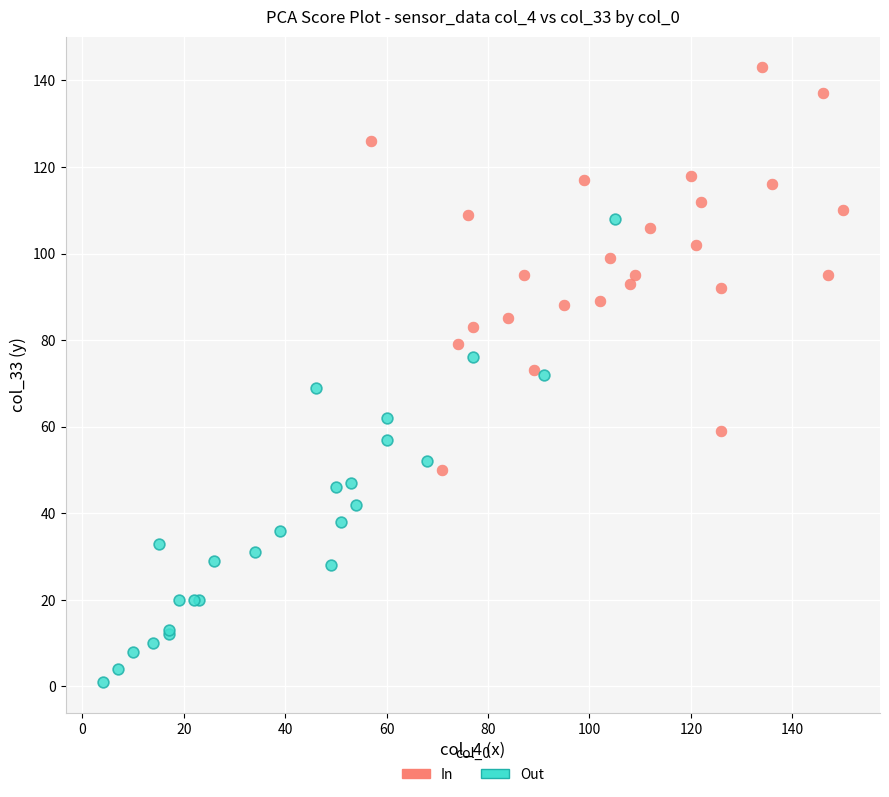

Which series has the widest spread of Y values?

Out